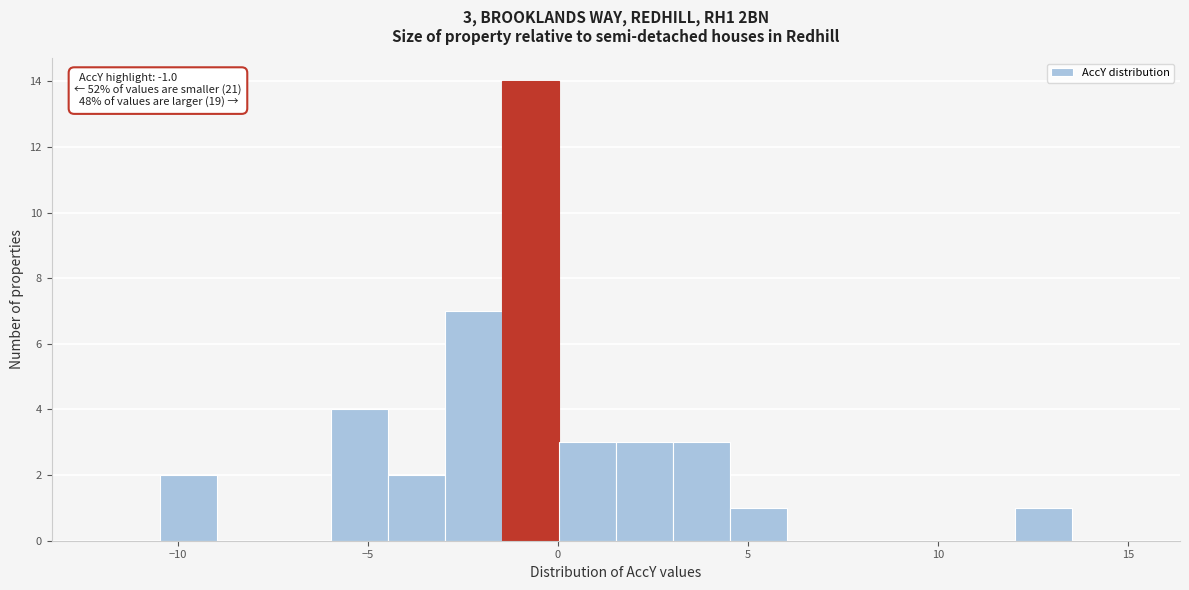

Around what value on the x-axis is the tallest bar? Give the approximate position of its centre, as read against the axis.

-0.5